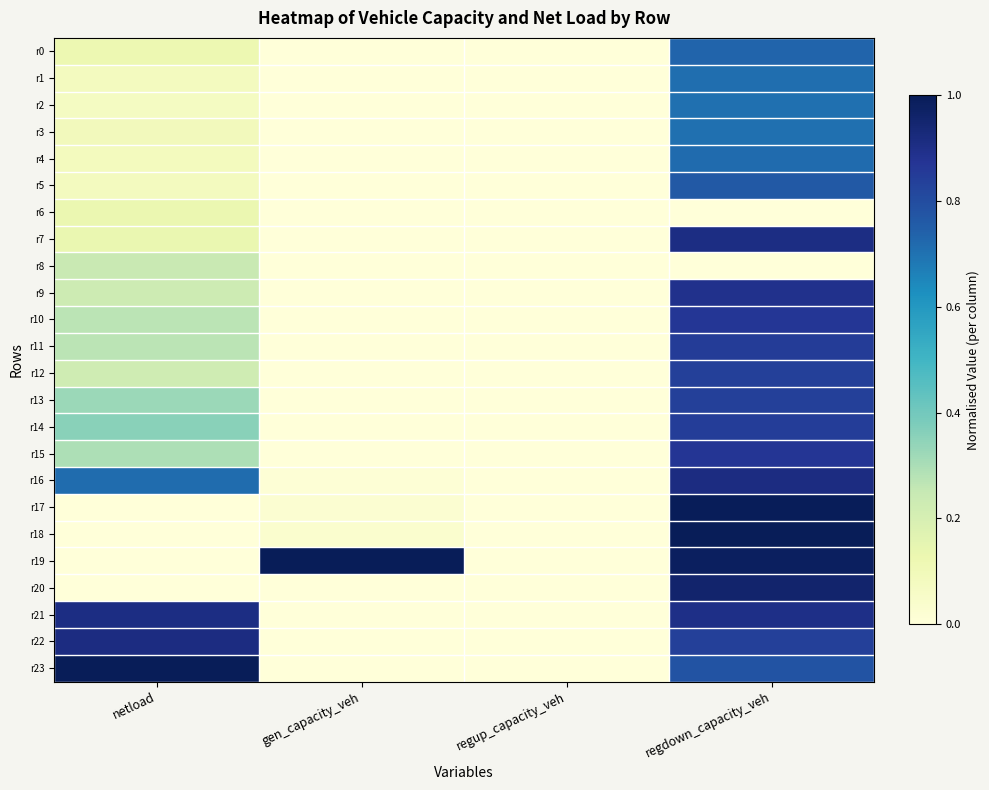

Reading left to right, what are all the values shown in this chart?

r0: netload=0.1	gen_capacity_veh=0.0	regup_capacity_veh=0.0	regdown_capacity_veh=0.7
r1: netload=0.1	gen_capacity_veh=0.0	regup_capacity_veh=0.0	regdown_capacity_veh=0.7
r2: netload=0.1	gen_capacity_veh=0.0	regup_capacity_veh=0.0	regdown_capacity_veh=0.7
r3: netload=0.1	gen_capacity_veh=0.0	regup_capacity_veh=0.0	regdown_capacity_veh=0.7
r4: netload=0.1	gen_capacity_veh=0.0	regup_capacity_veh=0.0	regdown_capacity_veh=0.7
r5: netload=0.1	gen_capacity_veh=0.0	regup_capacity_veh=0.0	regdown_capacity_veh=0.8
r6: netload=0.1	gen_capacity_veh=0.0	regup_capacity_veh=0.0	regdown_capacity_veh=0.0
r7: netload=0.1	gen_capacity_veh=0.0	regup_capacity_veh=0.0	regdown_capacity_veh=0.9
r8: netload=0.2	gen_capacity_veh=0.0	regup_capacity_veh=0.0	regdown_capacity_veh=0.0
r9: netload=0.2	gen_capacity_veh=0.0	regup_capacity_veh=0.0	regdown_capacity_veh=0.9
r10: netload=0.3	gen_capacity_veh=0.0	regup_capacity_veh=0.0	regdown_capacity_veh=0.9
r11: netload=0.3	gen_capacity_veh=0.0	regup_capacity_veh=0.0	regdown_capacity_veh=0.9
r12: netload=0.2	gen_capacity_veh=0.0	regup_capacity_veh=0.0	regdown_capacity_veh=0.8
r13: netload=0.3	gen_capacity_veh=0.0	regup_capacity_veh=0.0	regdown_capacity_veh=0.8
r14: netload=0.4	gen_capacity_veh=0.0	regup_capacity_veh=0.0	regdown_capacity_veh=0.8
r15: netload=0.3	gen_capacity_veh=0.0	regup_capacity_veh=0.0	regdown_capacity_veh=0.9
r16: netload=0.7	gen_capacity_veh=0.0	regup_capacity_veh=0.0	regdown_capacity_veh=0.9
r17: netload=0.0	gen_capacity_veh=0.0	regup_capacity_veh=0.0	regdown_capacity_veh=1.0
r18: netload=0.0	gen_capacity_veh=0.0	regup_capacity_veh=0.0	regdown_capacity_veh=1.0
r19: netload=0.0	gen_capacity_veh=1.0	regup_capacity_veh=0.0	regdown_capacity_veh=1.0
r20: netload=0.0	gen_capacity_veh=0.0	regup_capacity_veh=0.0	regdown_capacity_veh=1.0
r21: netload=0.9	gen_capacity_veh=0.0	regup_capacity_veh=0.0	regdown_capacity_veh=0.9
r22: netload=0.9	gen_capacity_veh=0.0	regup_capacity_veh=0.0	regdown_capacity_veh=0.8
r23: netload=1.0	gen_capacity_veh=0.0	regup_capacity_veh=0.0	regdown_capacity_veh=0.8